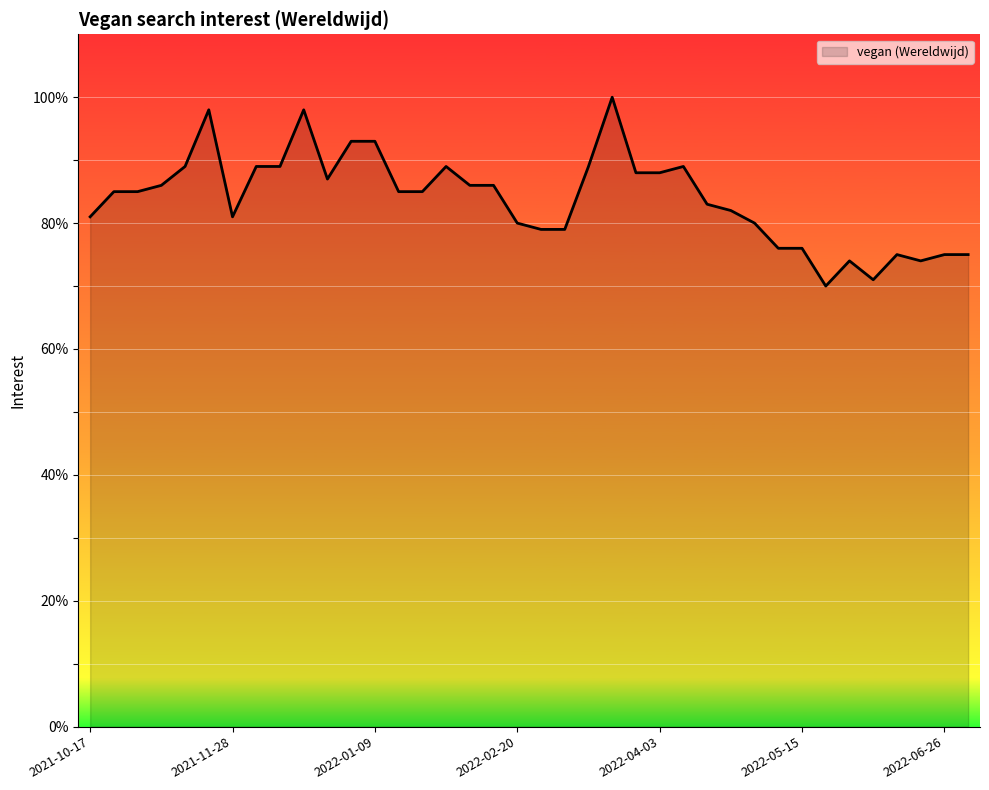

What is the difference between the maximum and minimum values?

30